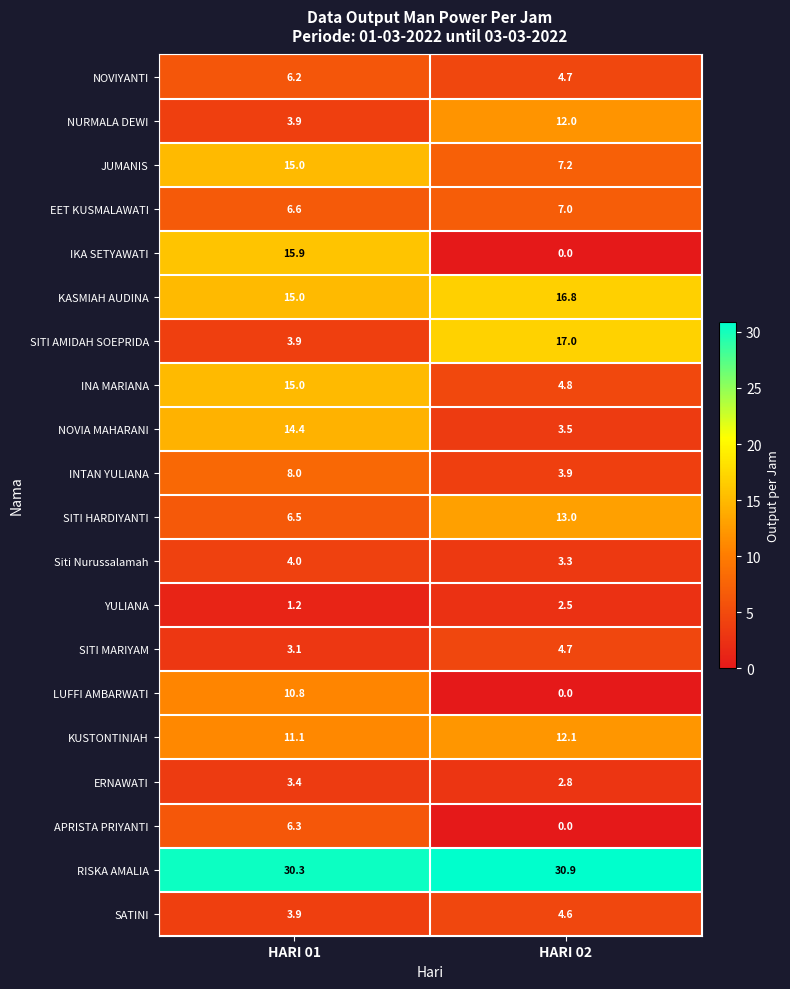

Is the value of NOVIYANTI at HARI 01 greater than the value of LUFFI AMBARWATI at HARI 02?

Yes